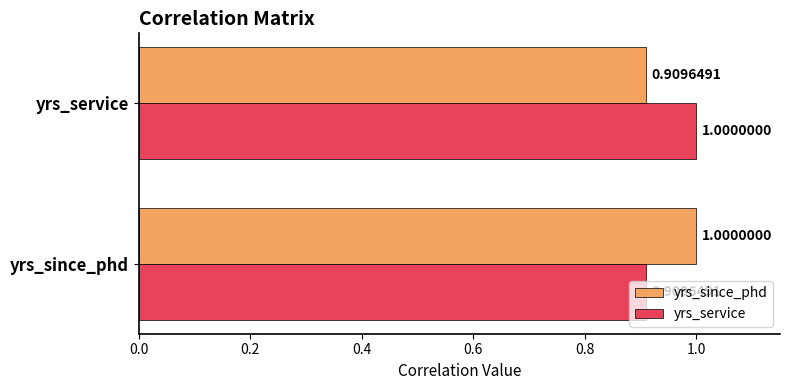

What is the maximum value shown in the chart?

1.0